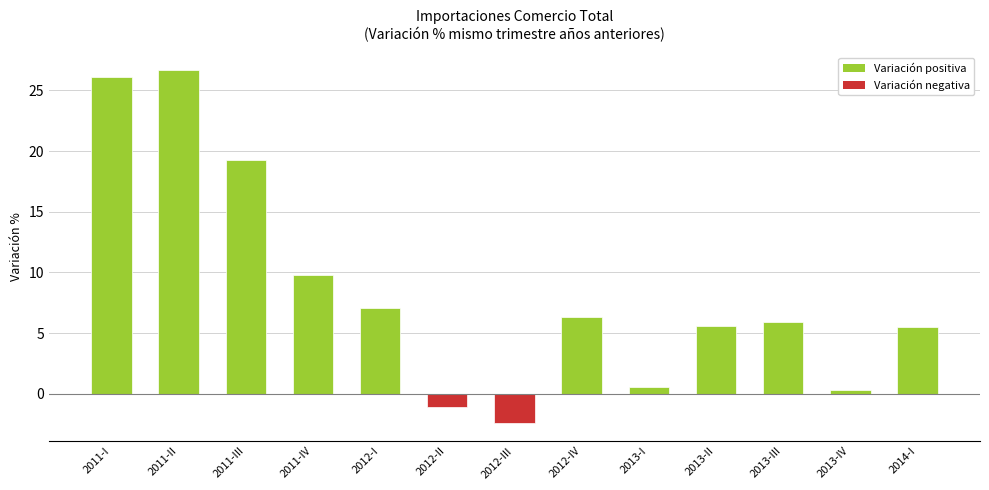

True or false: the data shows 6.3 at 2012-IV.

True